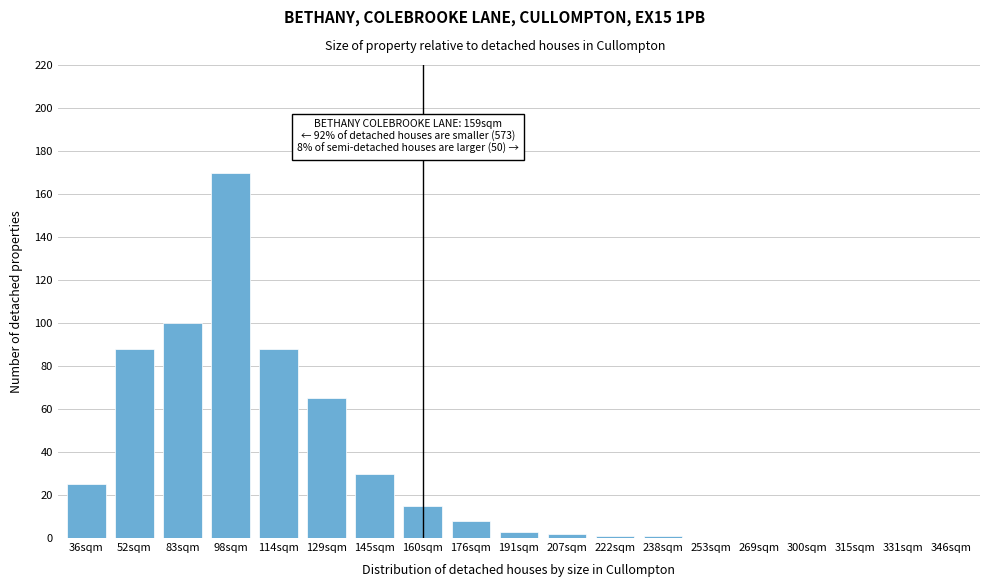

Reading left to right, list all the values displayed in this chart.

36sqm=25	52sqm=88	83sqm=100	98sqm=170	114sqm=88	129sqm=65	145sqm=30	160sqm=15	176sqm=8	191sqm=3	207sqm=2	222sqm=1	238sqm=1	253sqm=0	269sqm=0	300sqm=0	315sqm=0	331sqm=0	346sqm=0